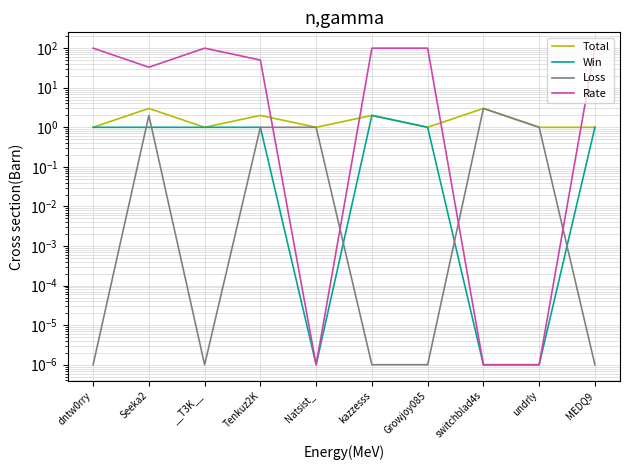

In Win, how many points are lower than both neighbors (excluding endpoints)?

1